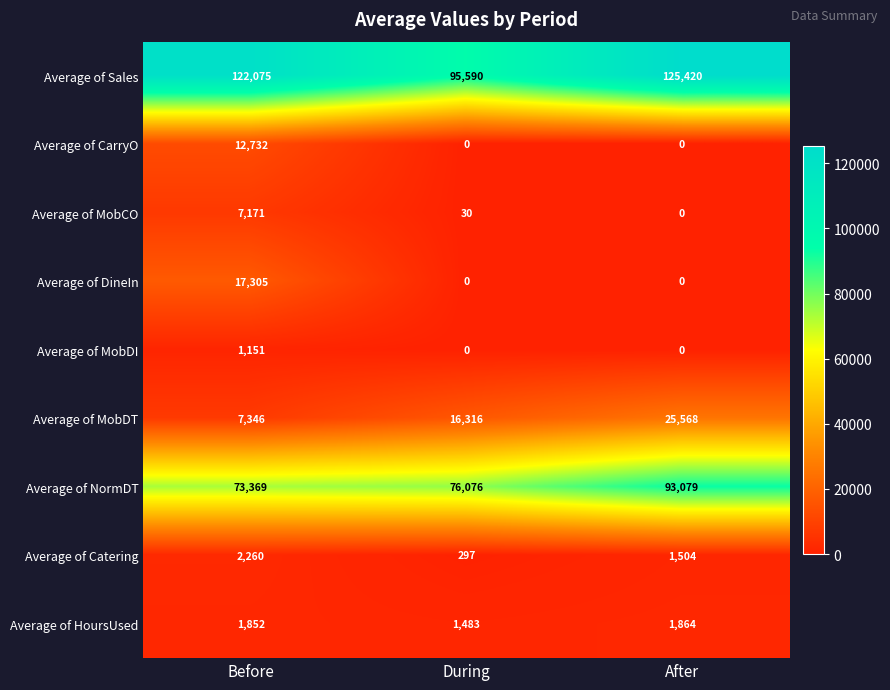

Which series has the widest spread of values?

Average of Sales